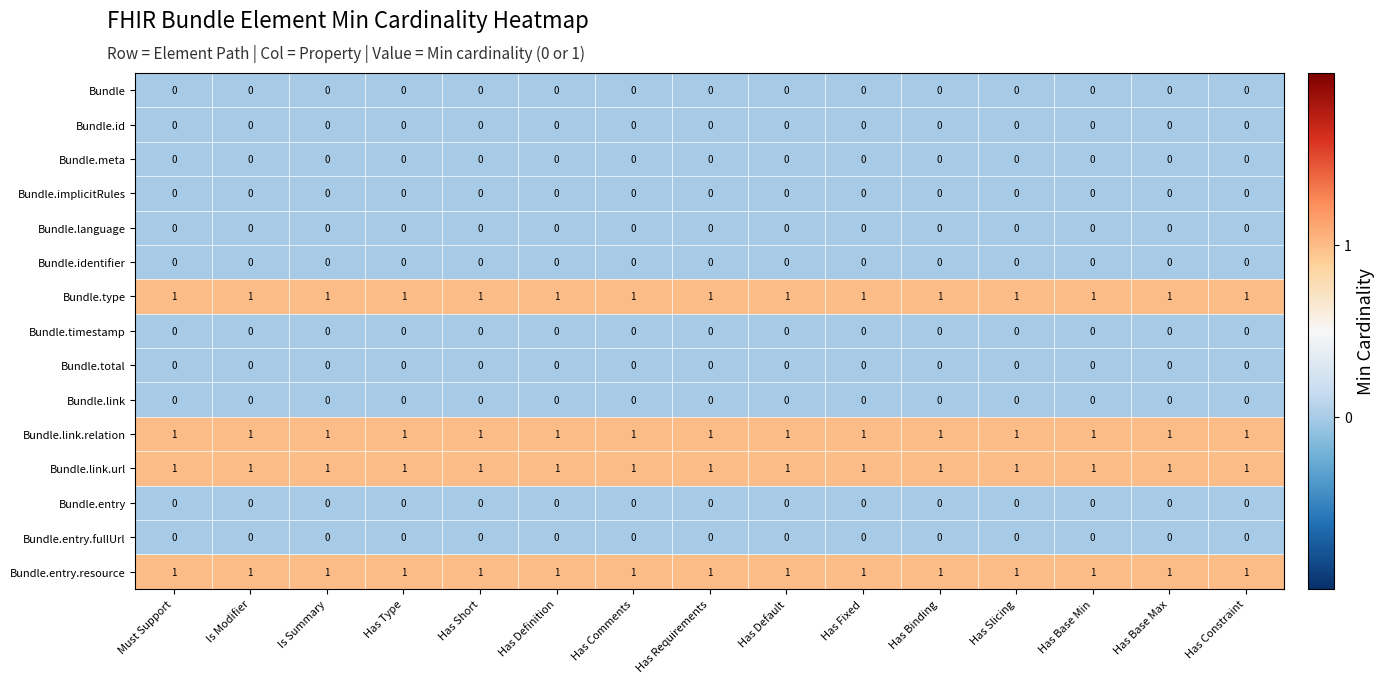

At how many categories does at least one series exceed 0?

15